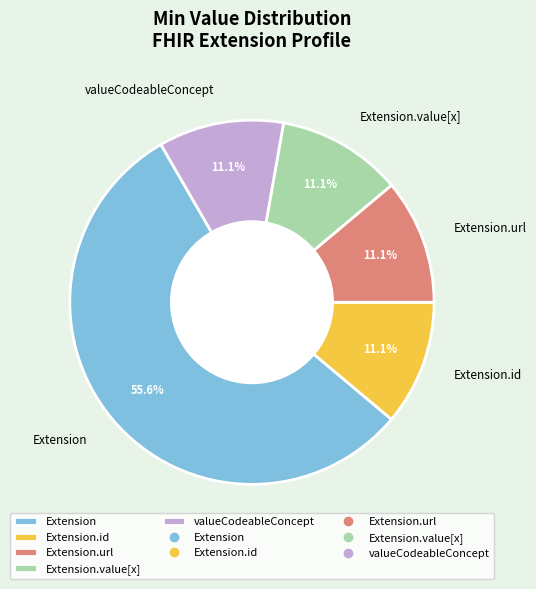

Does any single category account for the majority?

Yes